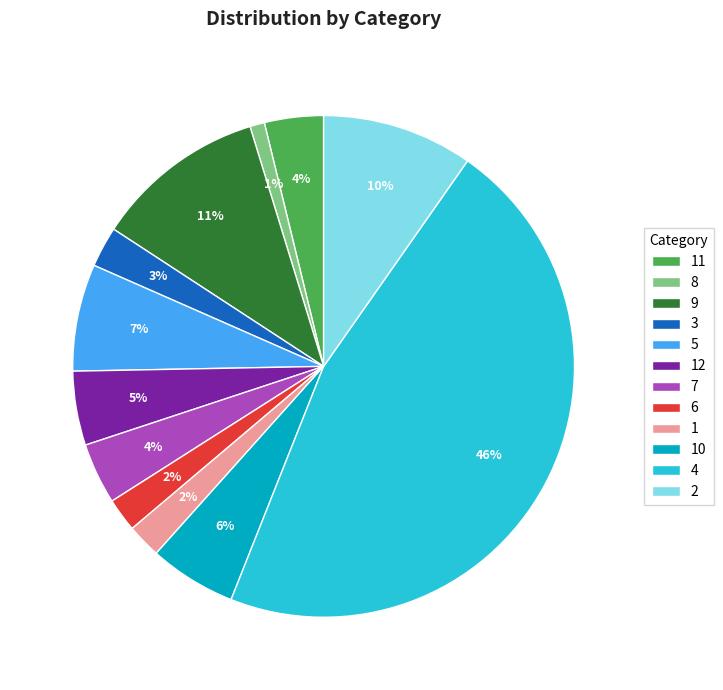

What percentage is the 4 slice, to the nearest percent?

46%